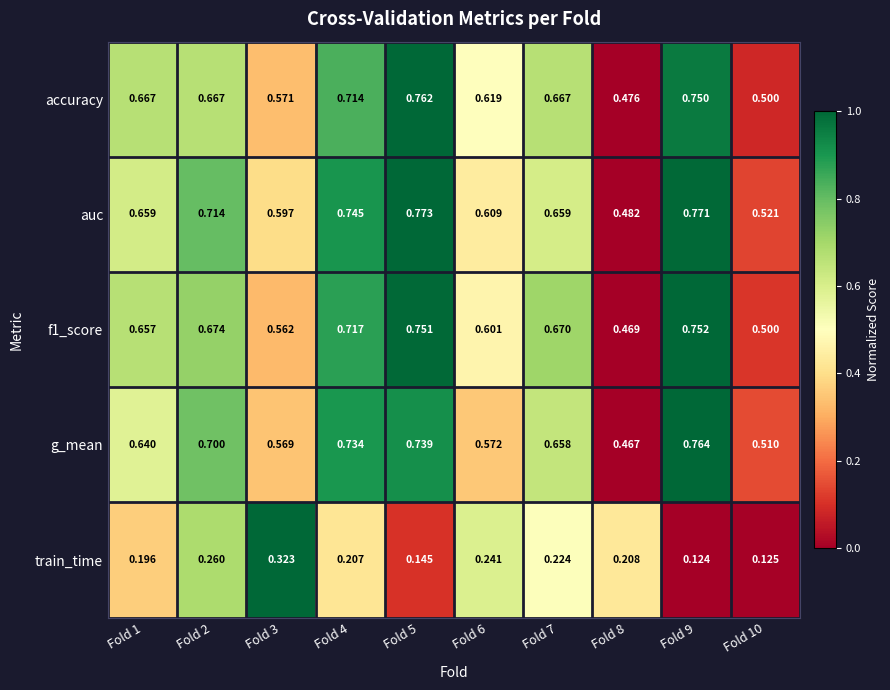

Between Fold 7 and Fold 9, which series saw the biggest shift?

auc